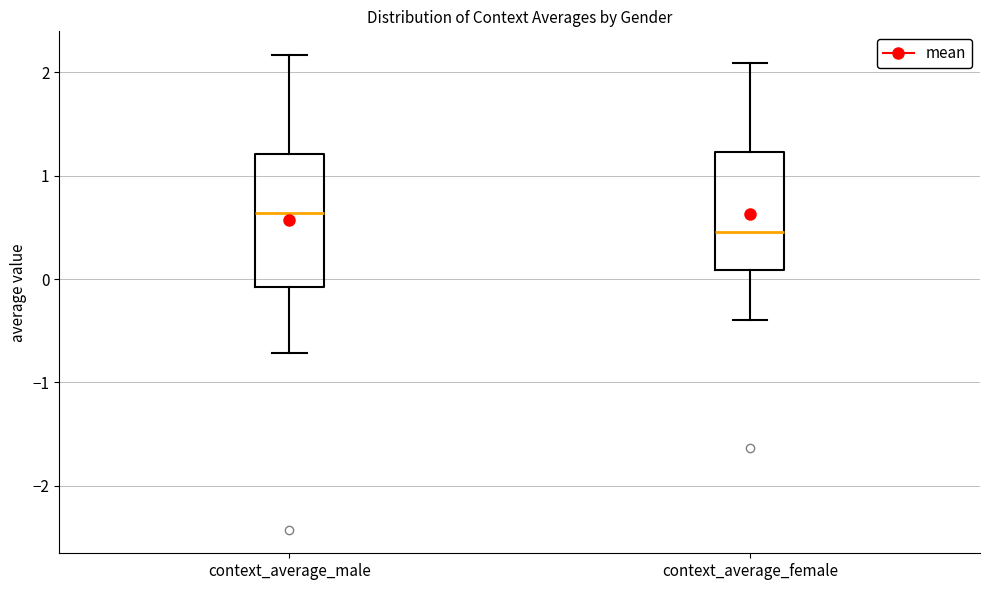

Reading left to right, read every box against the y-axis: the position of its median line, the range the box covers, and the ends of its whiskers. The values are not printed on the chart, so give them approximately, as read against the axis.

context_average_male: median 0.6, box -0.1 to 1.2, whiskers -0.7 to 2.2
context_average_female: median 0.5, box 0.1 to 1.2, whiskers -0.4 to 2.1